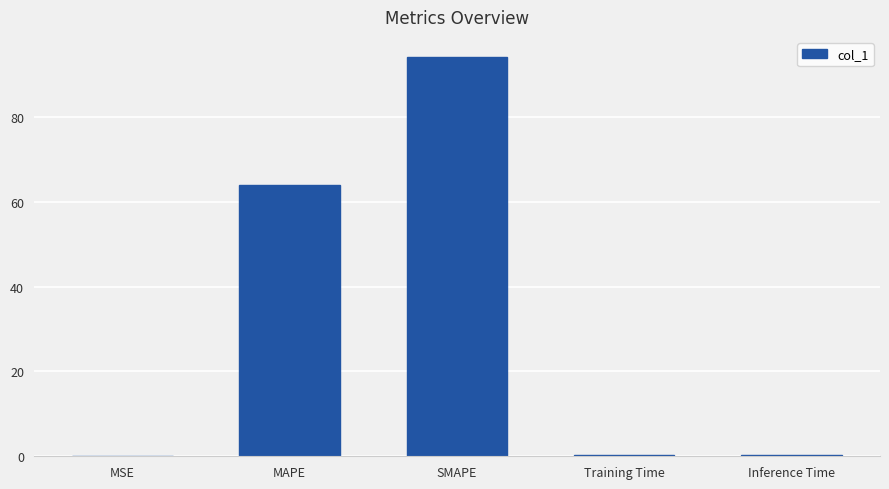

What is the sum of all values?

158.9